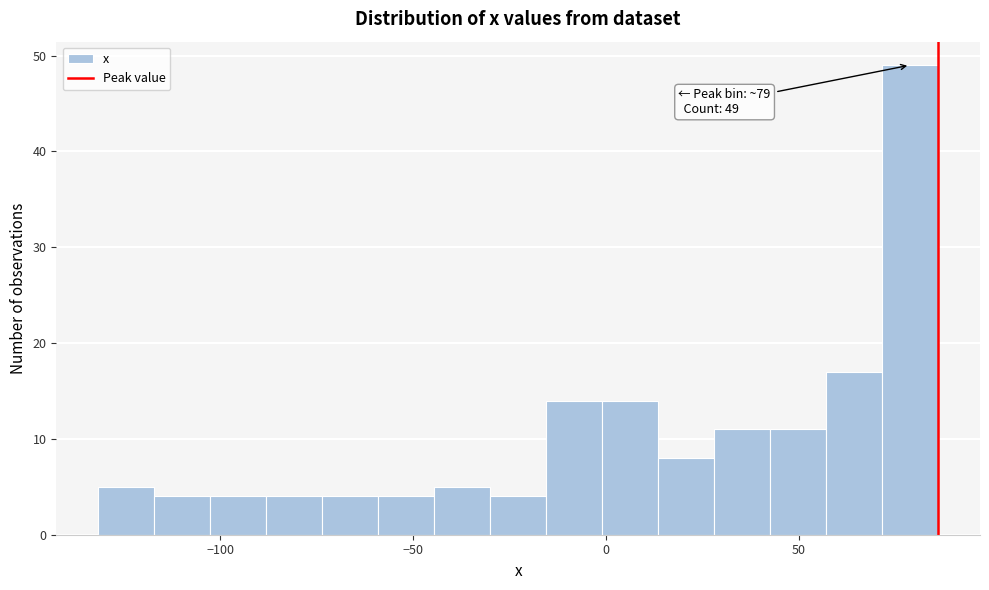

Around what value on the x-axis is the tallest bar? Give the approximate position of its centre, as read against the axis.

80